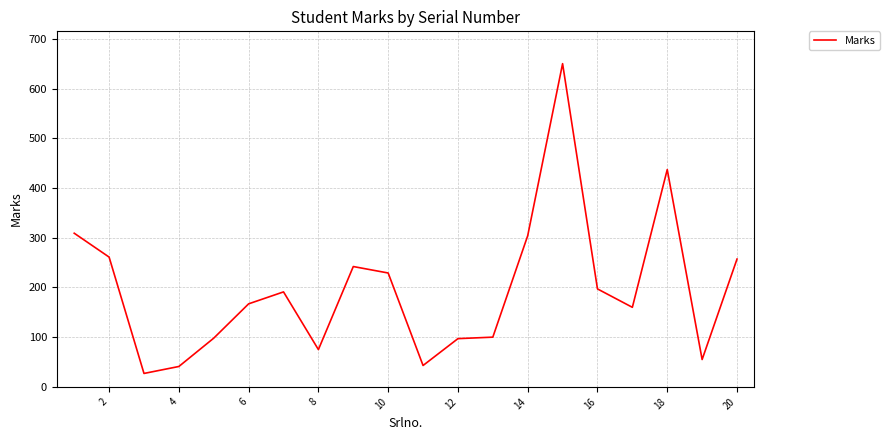

True or false: the data has more than 1 interior local peaks.

True